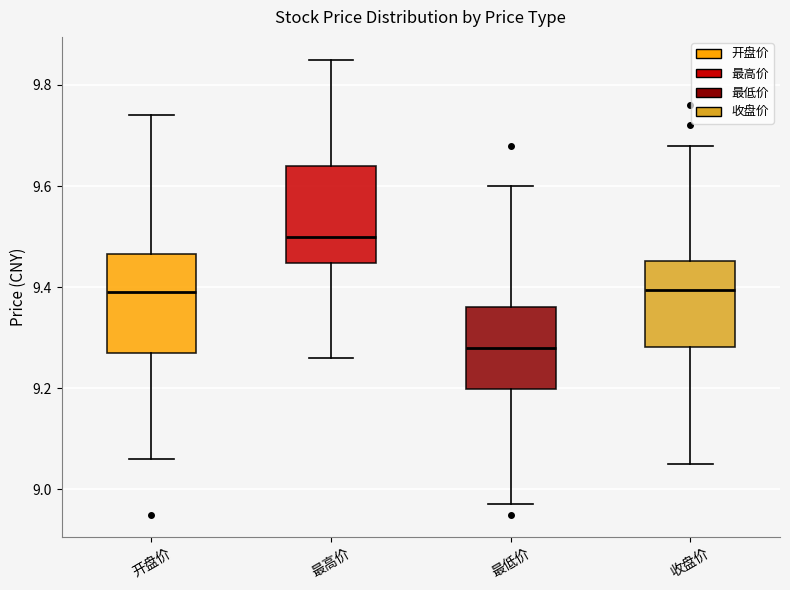

Which box's median line is the highest?

最高价